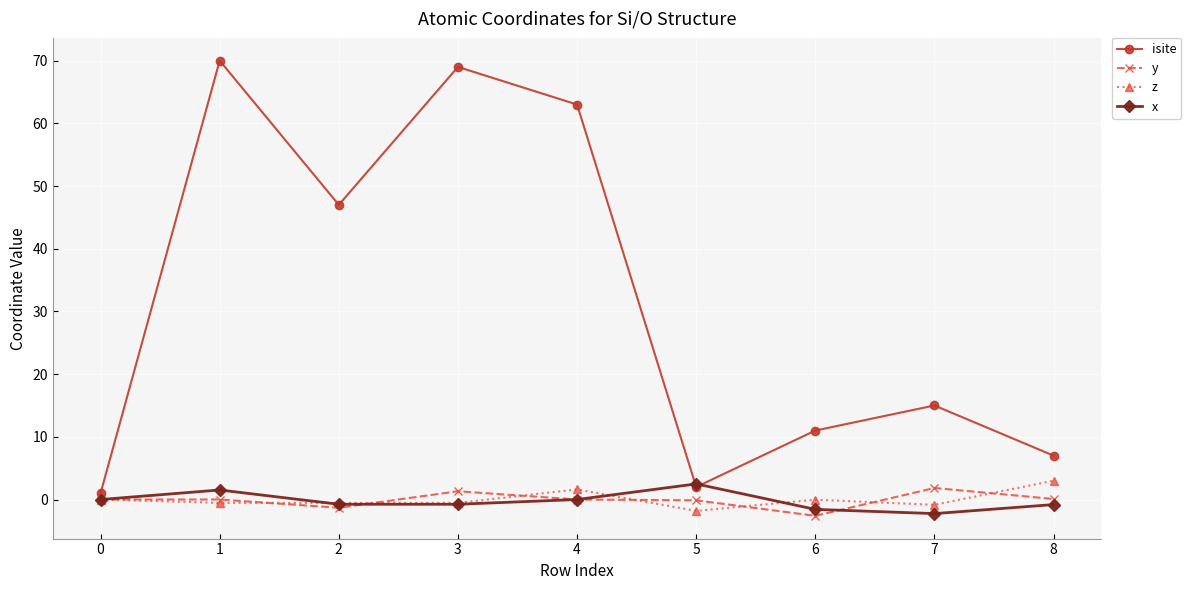

What is the smallest value displayed?

-2.6